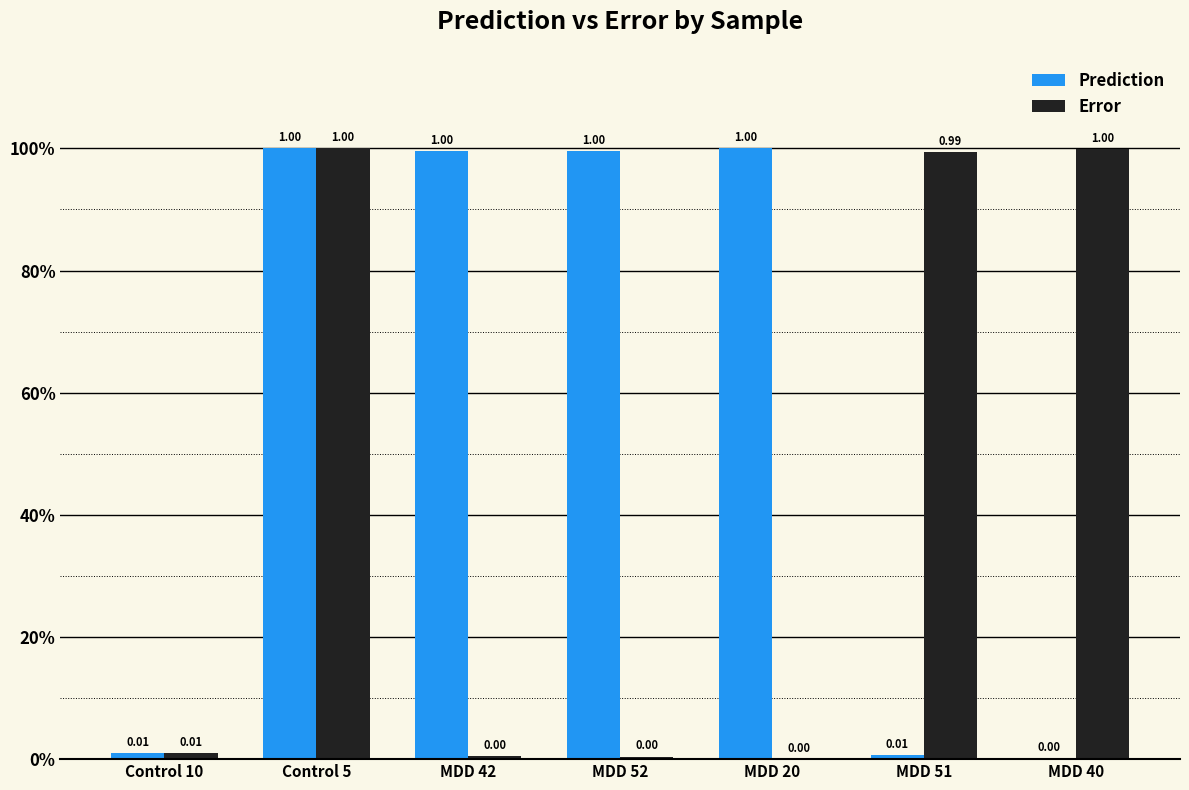

What position from the right is Control 5?

6